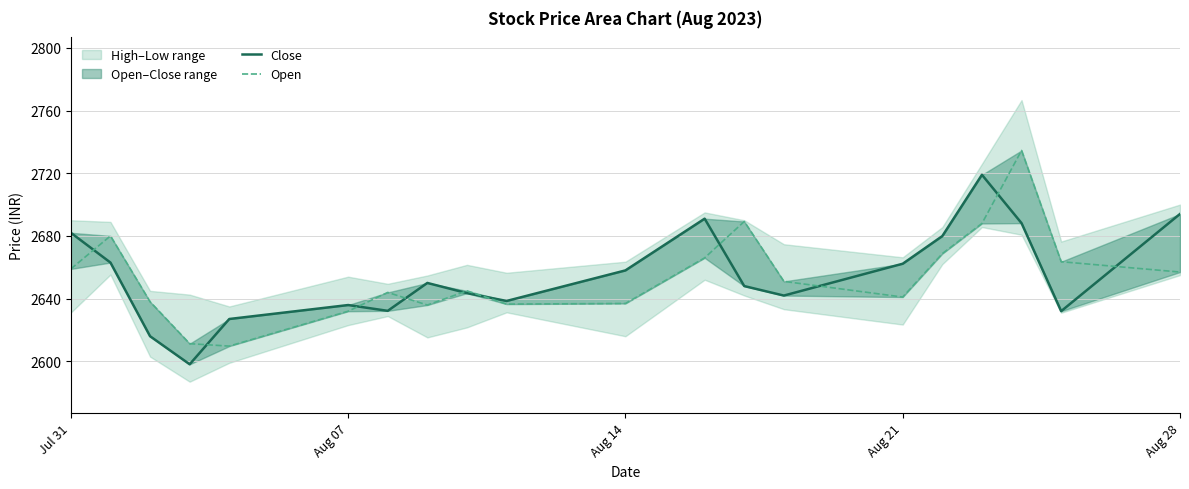

What is the difference between the second highest and second lowest values in the Close series?

78.0